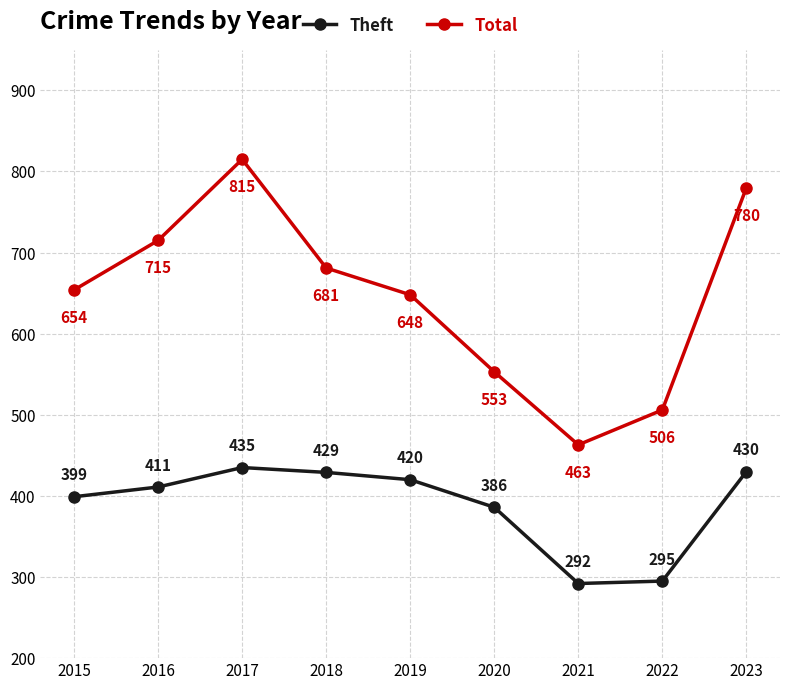

How many distinct data groups are displayed?

2